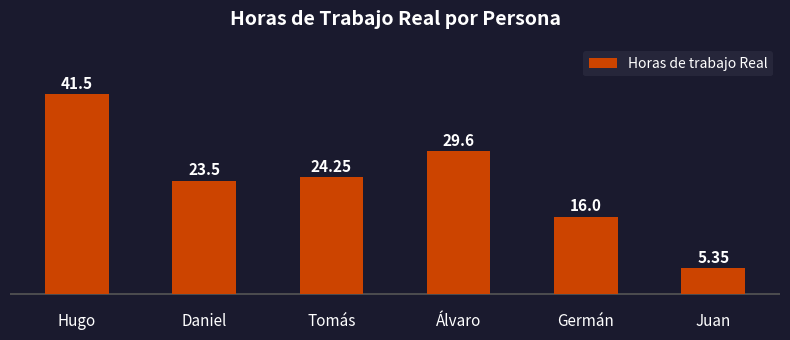

Approximately how many times larger is the value at Germán compared to Juan?

3.0